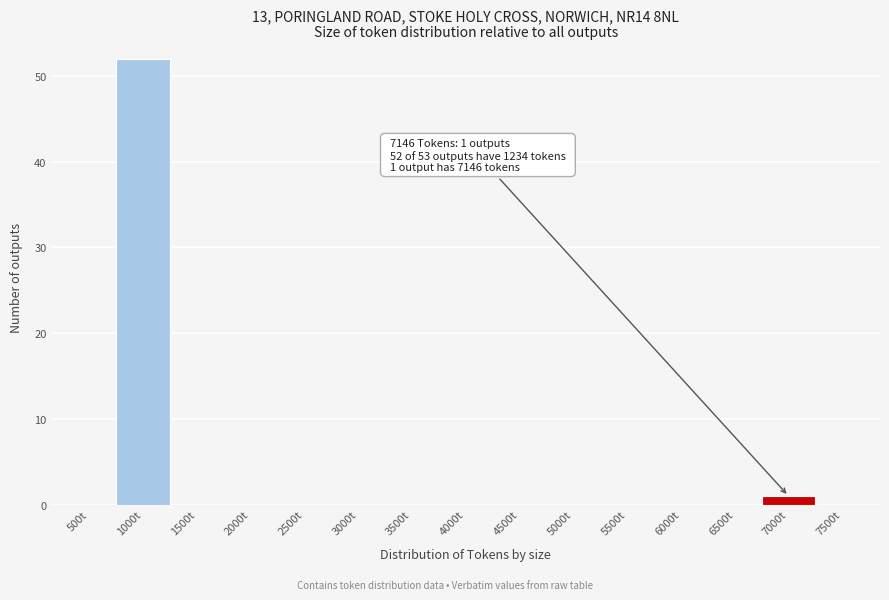

Reading left to right, extract all data points from this chart.

500t=0	1000t=52	1500t=0	2000t=0	2500t=0	3000t=0	3500t=0	4000t=0	4500t=0	5000t=0	5500t=0	6000t=0	6500t=0	7000t=1	7500t=0